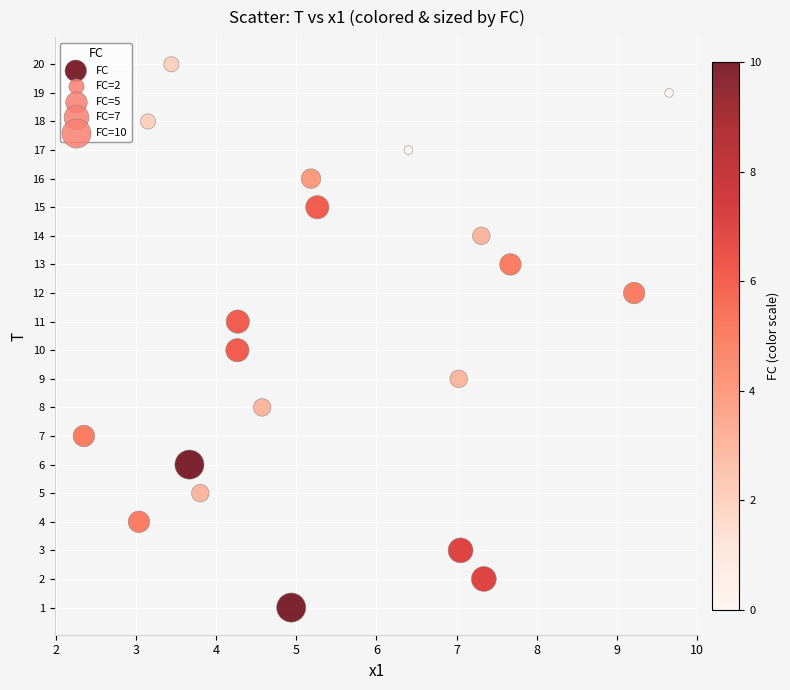

What is the range of Y values (max minus min)?

19